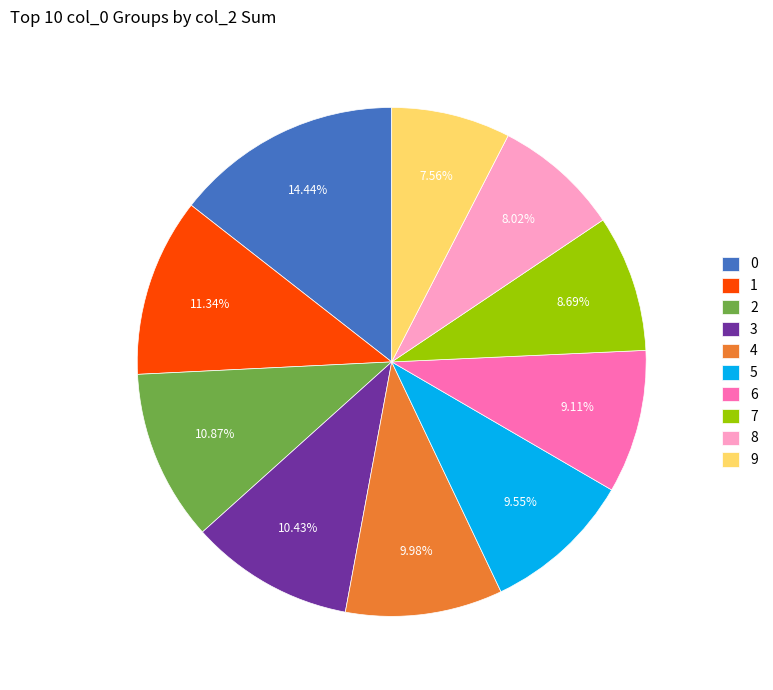

To the nearest percent, what percentage of the pie is 2?

11%